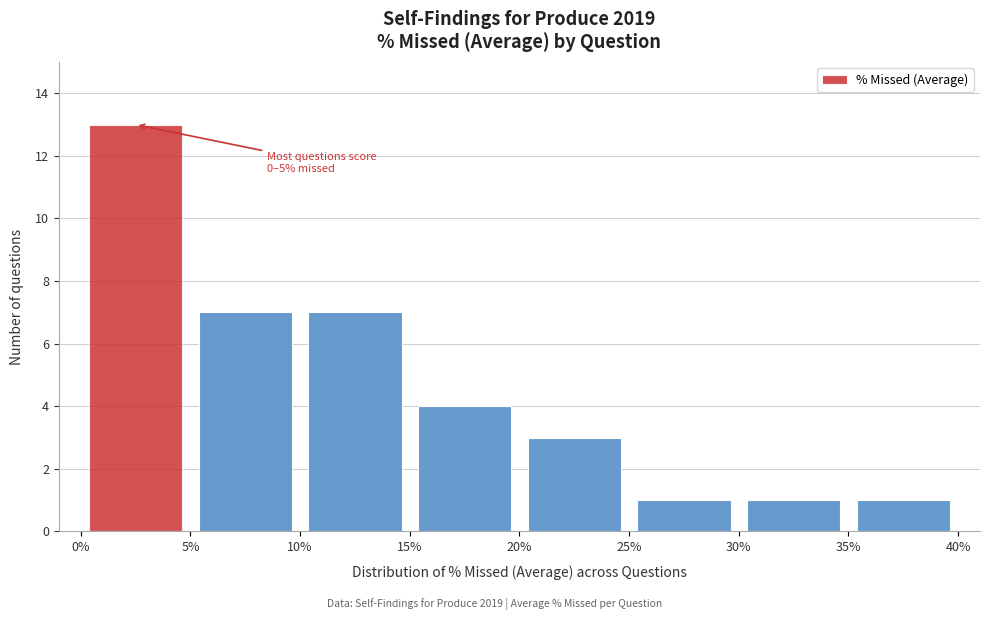

Which range on the x-axis has the tallest bar?

0% to 5%